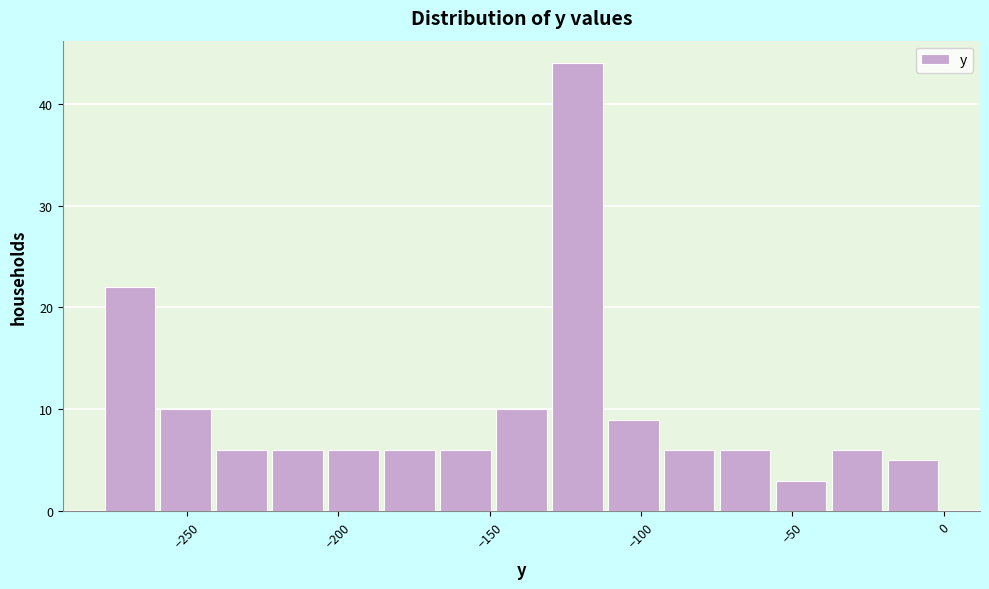

Around what value on the x-axis is the tallest bar? Give the approximate position of its centre, as read against the axis.

-120